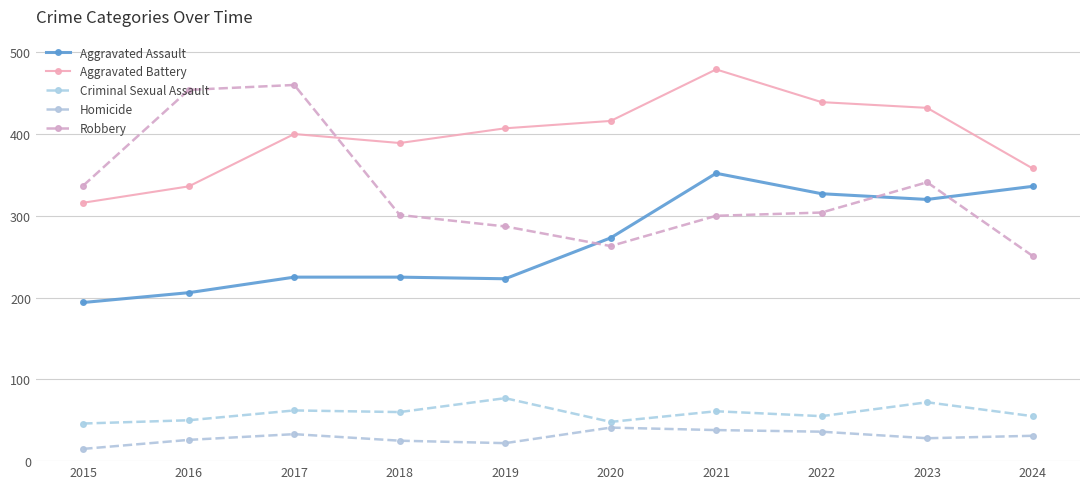

After their last crossing, which series has the higher values: Aggravated Assault or Robbery?

Aggravated Assault